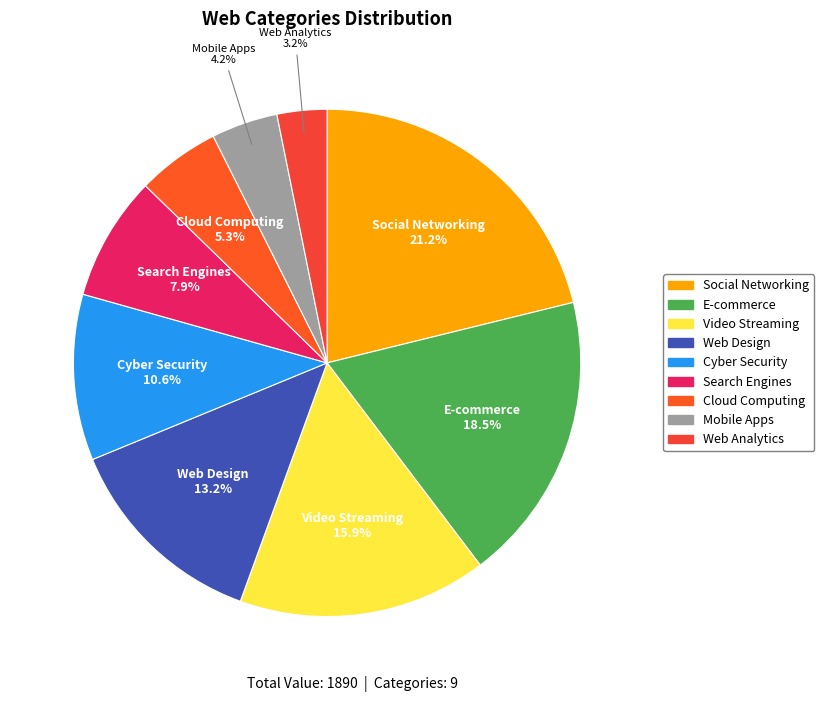

What is the smallest slice in the pie chart?

Web Analytics